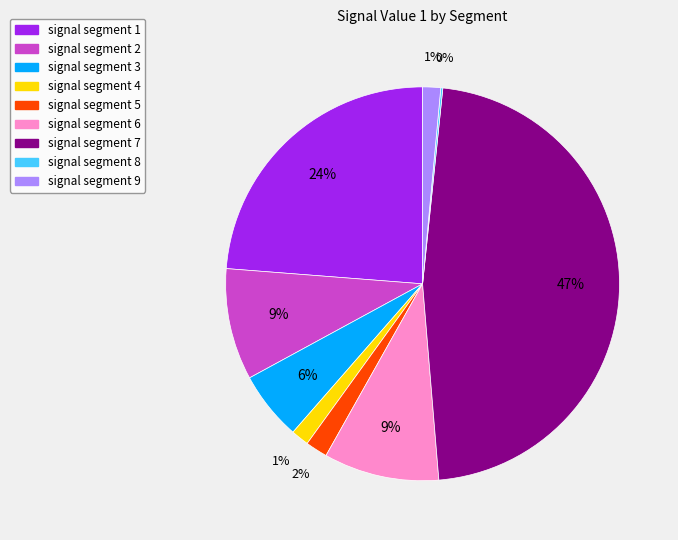

True or false: signal segment 7 accounts for 47% of the total.

True